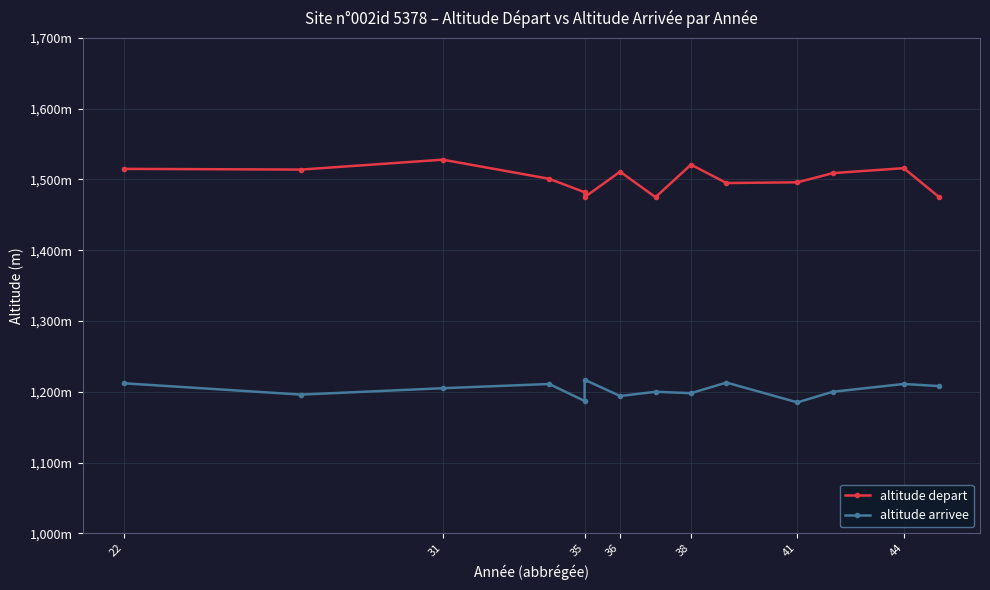

What are all the series names shown in the legend?

altitude depart, altitude arrivee